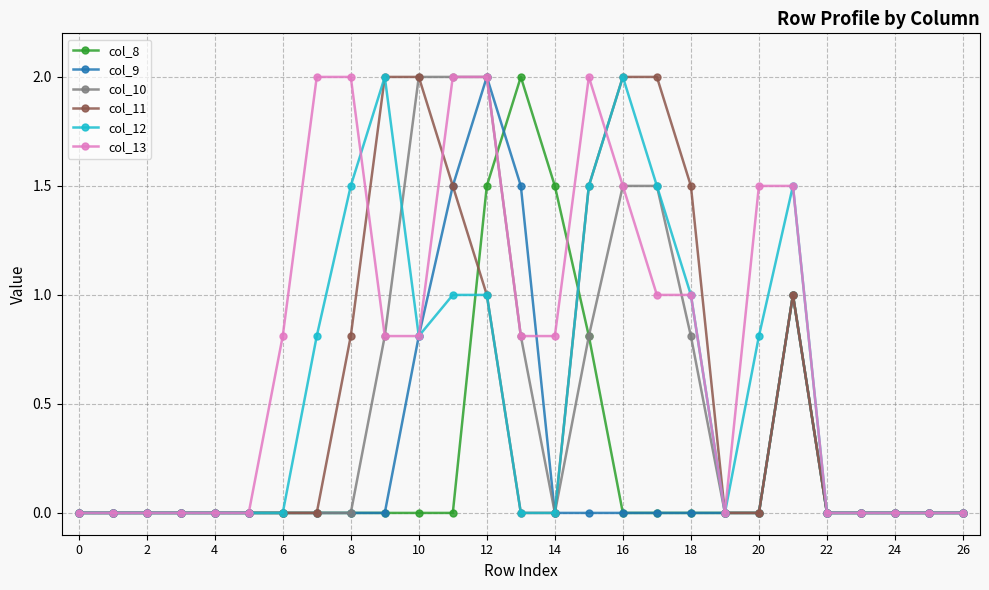

How many lines are shown in the chart?

6